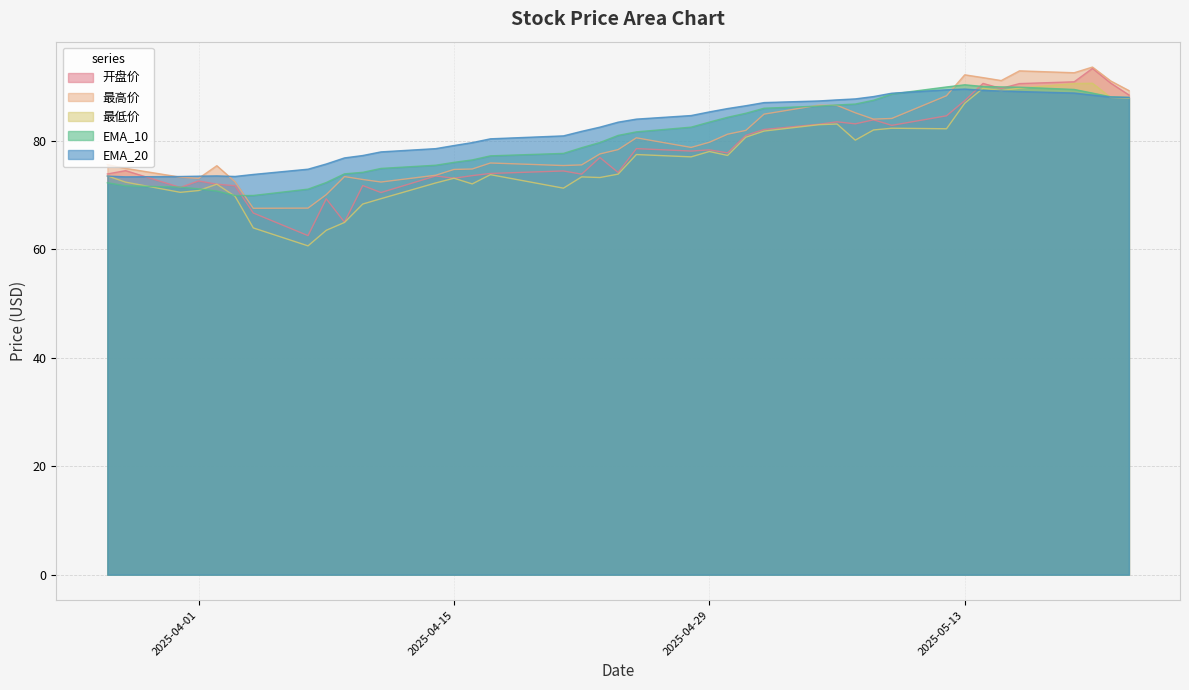

Where do 最低价 and EMA_20 first cross each other?

2025-05-21 and 2025-05-20